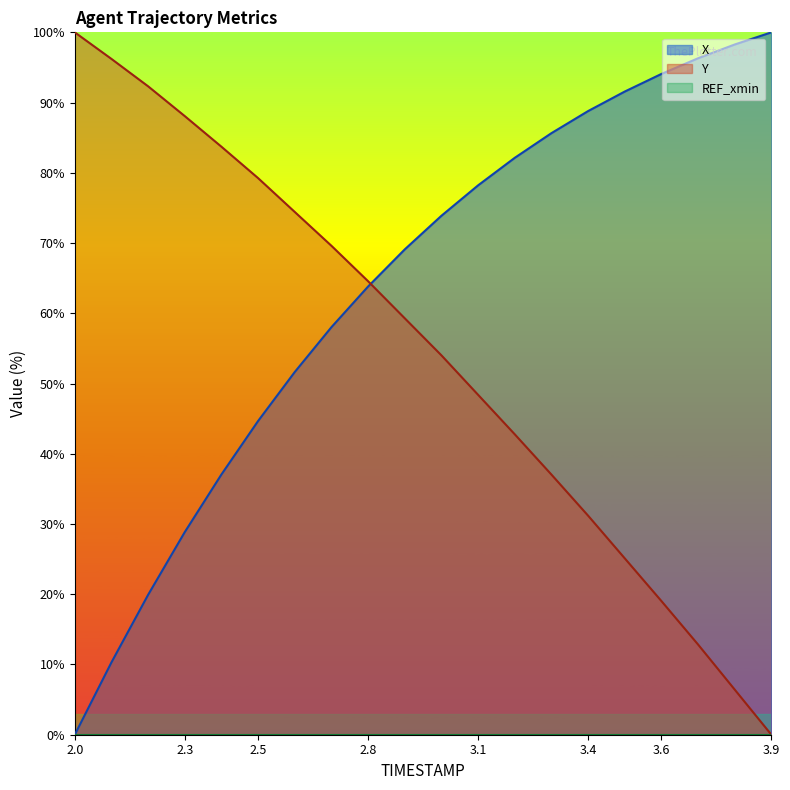

What is the difference between the highest and lowest values at 2.9?

9.8